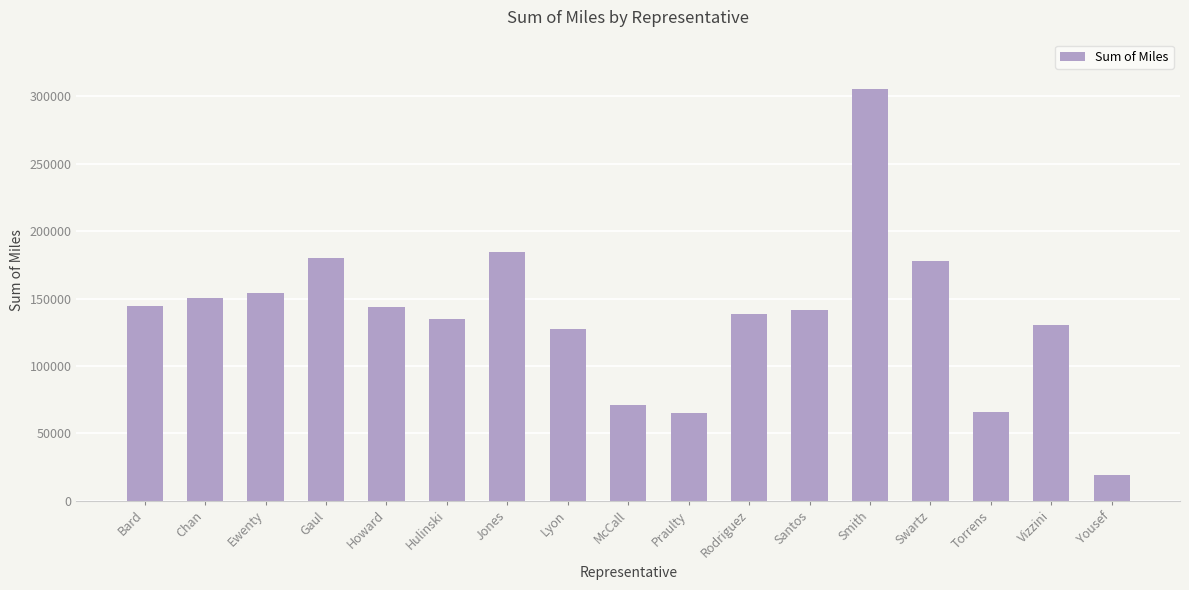

Between Praulty and Santos, which is larger?

Santos